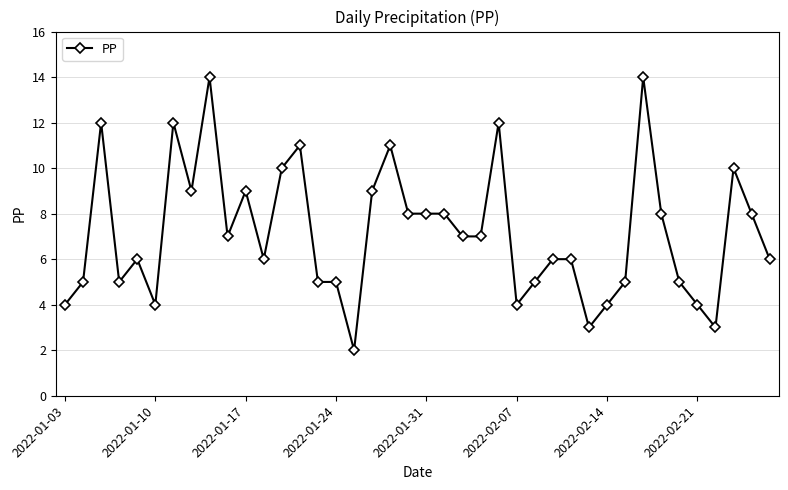

Reading left to right, list all the values displayed in this chart.

4	5	12	5	6	4	12	9	14	7	9	6	10	11	5	5	2	9	11	8	8	8	7	7	12	4	5	6	6	3	4	5	14	8	5	4	3	10	8	6